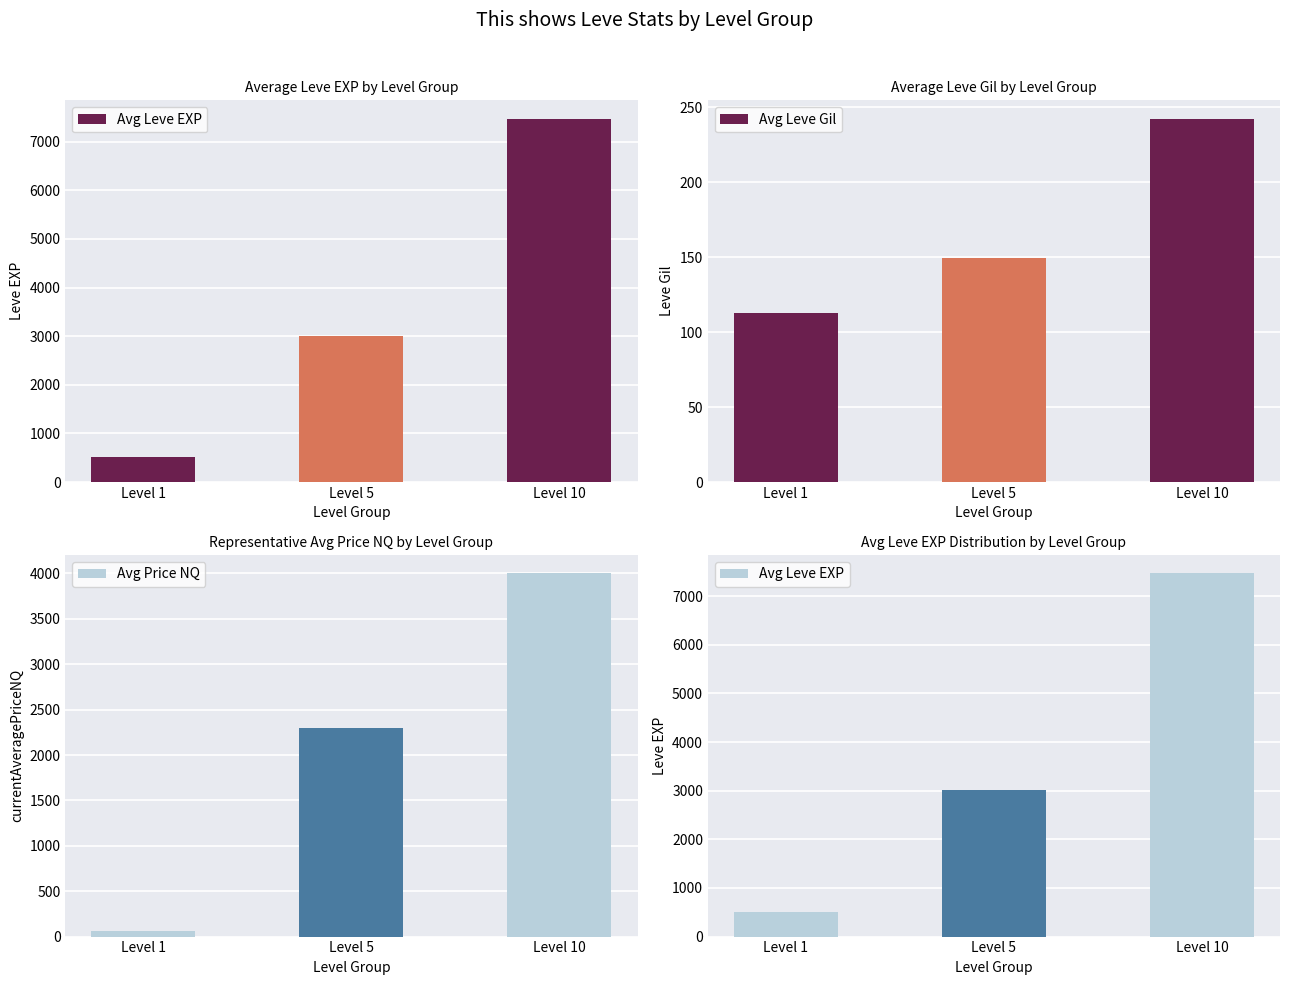

How many data points in Avg Leve EXP are above 3008?

2